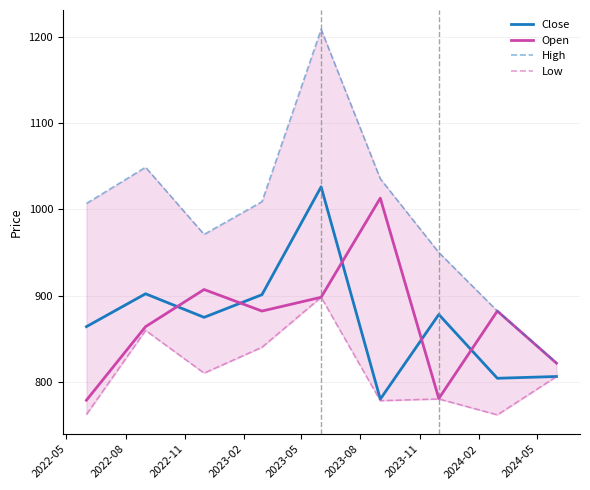

True or false: Open and Close cross at least once.

True